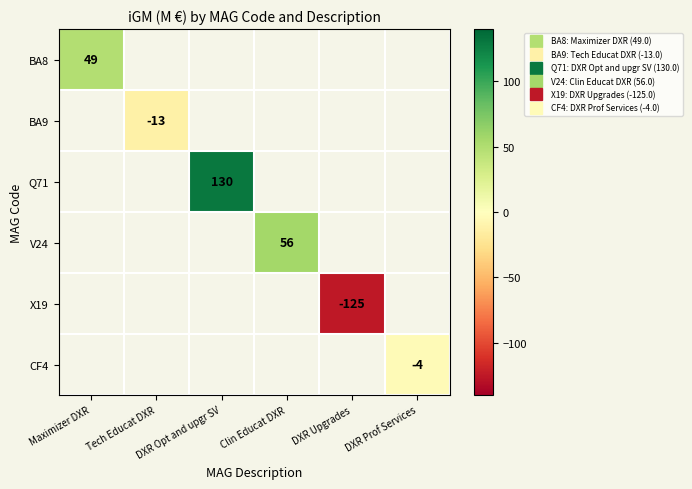

What is the maximum value shown in the chart?

130.0